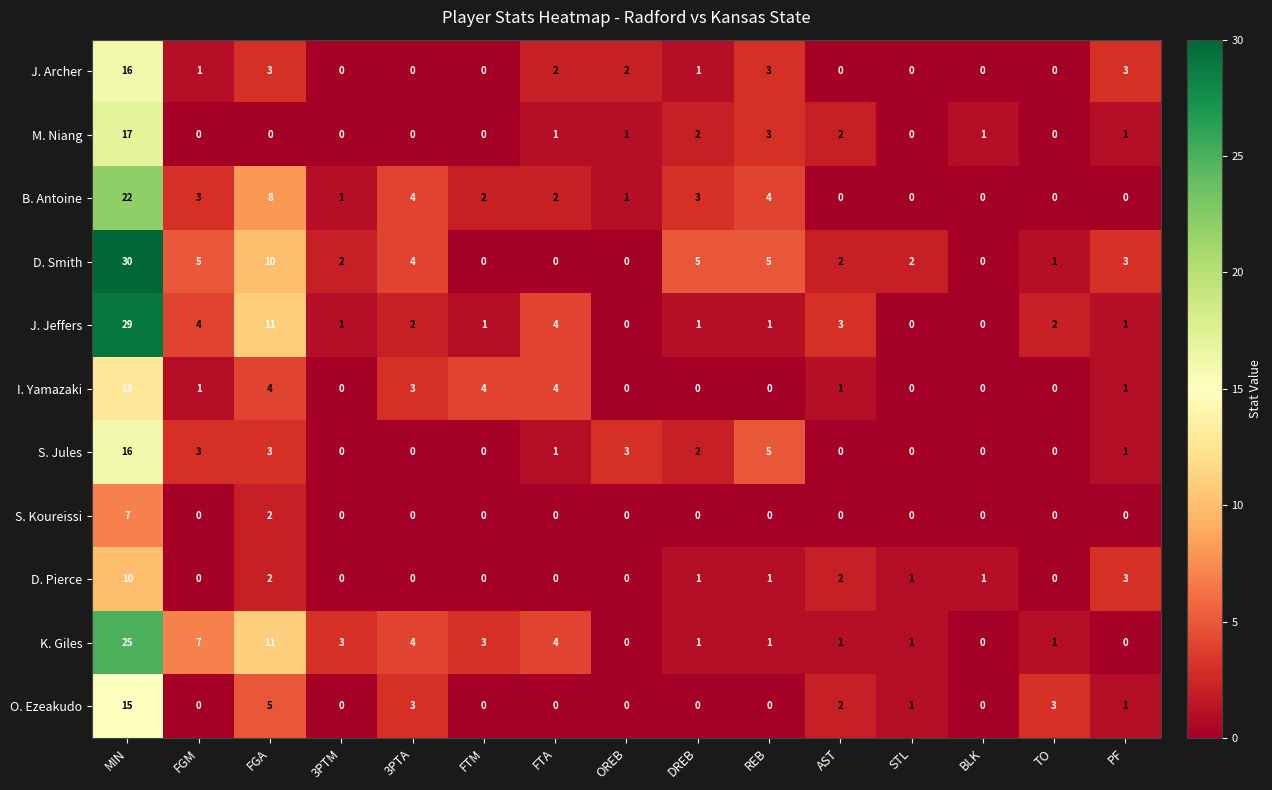

Is it true that I. Yamazaki equals -9 at OREB?

False